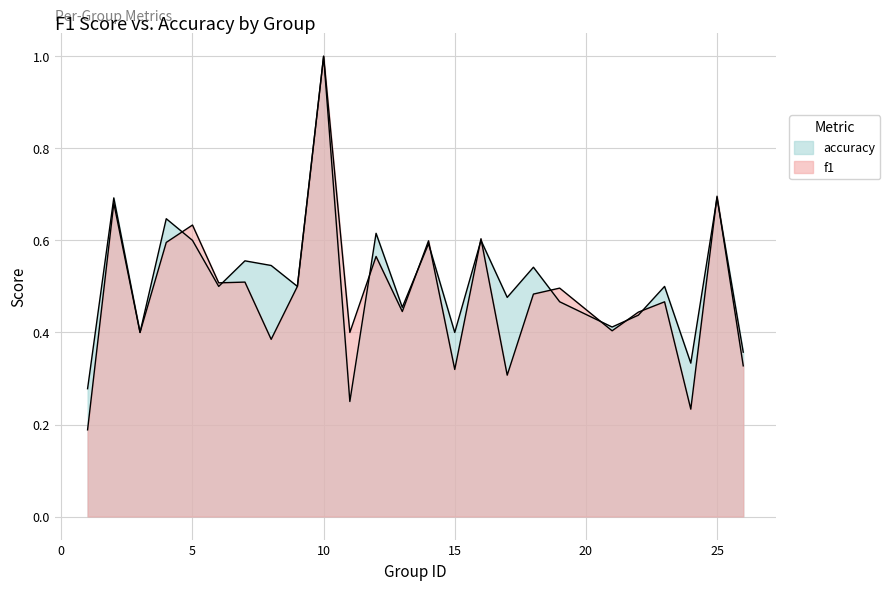

The value of f1 at 21 is 0.4. True or false?

True